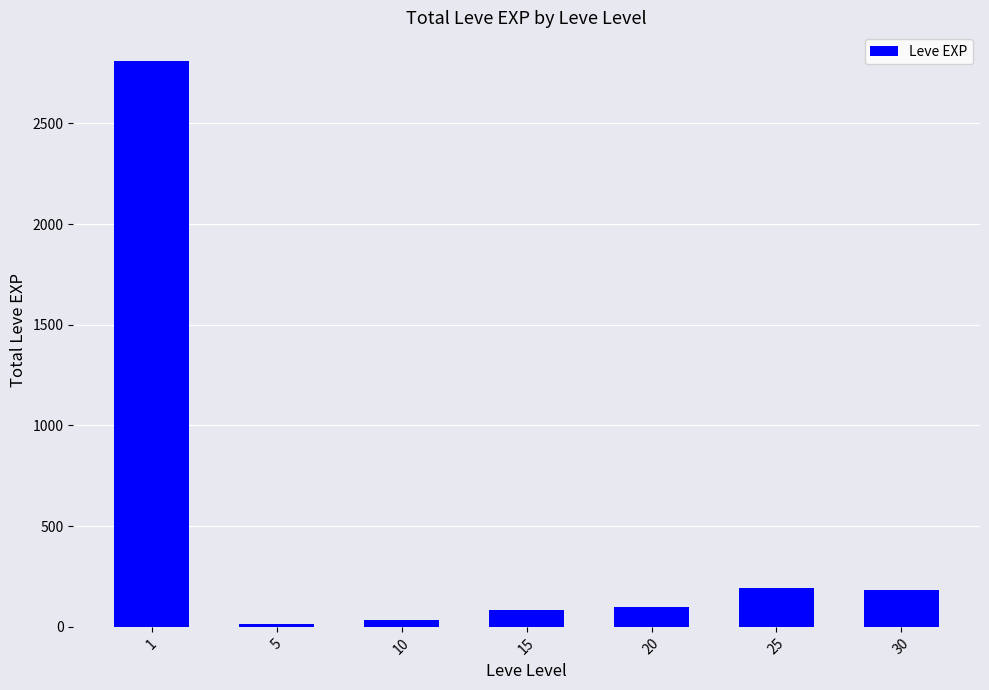

Is it true that the value at 25 is 191?

True